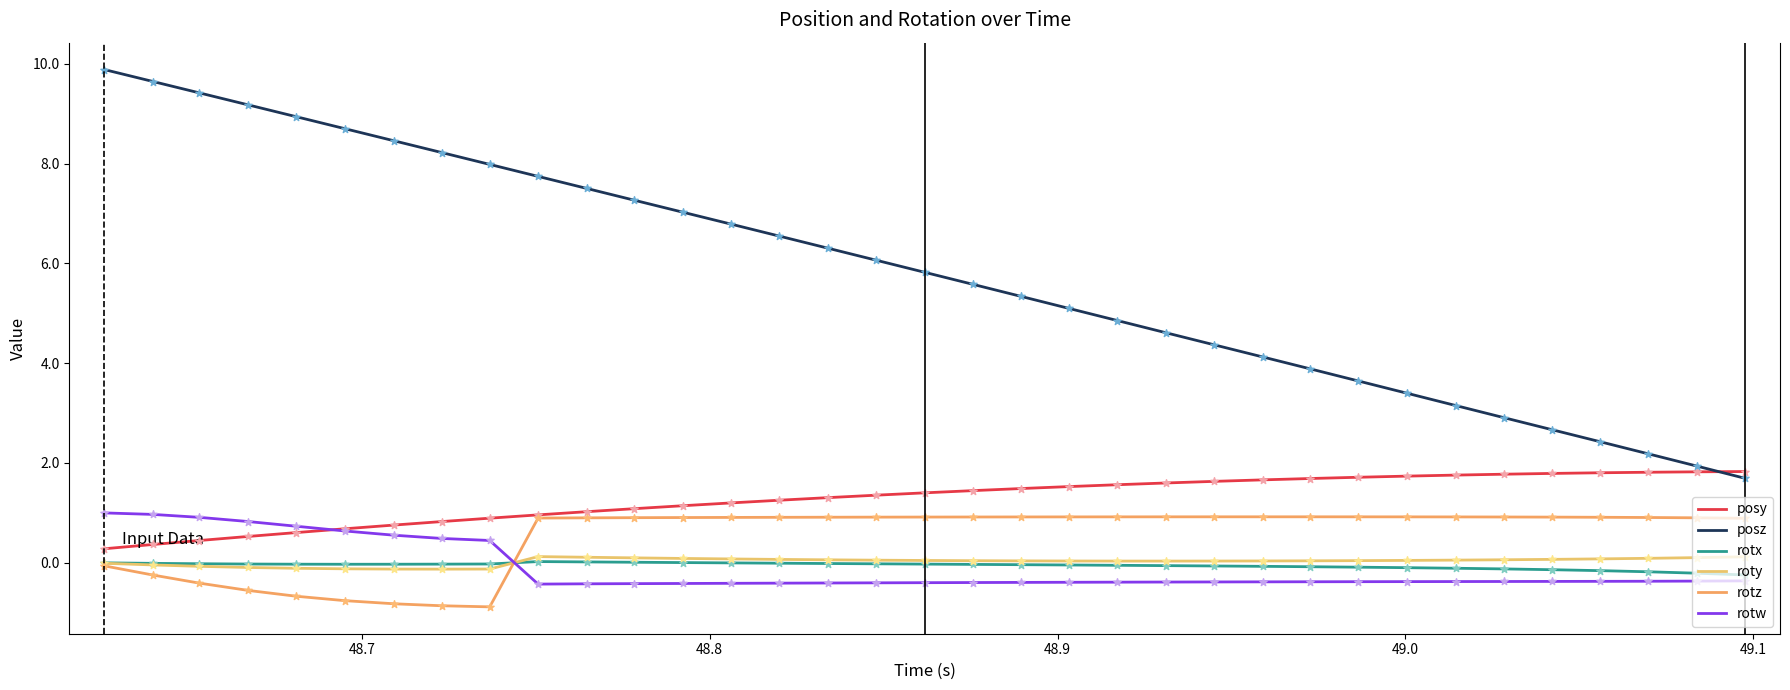

What are all the series names shown in the legend?

posy, posz, rotx, roty, rotz, rotw